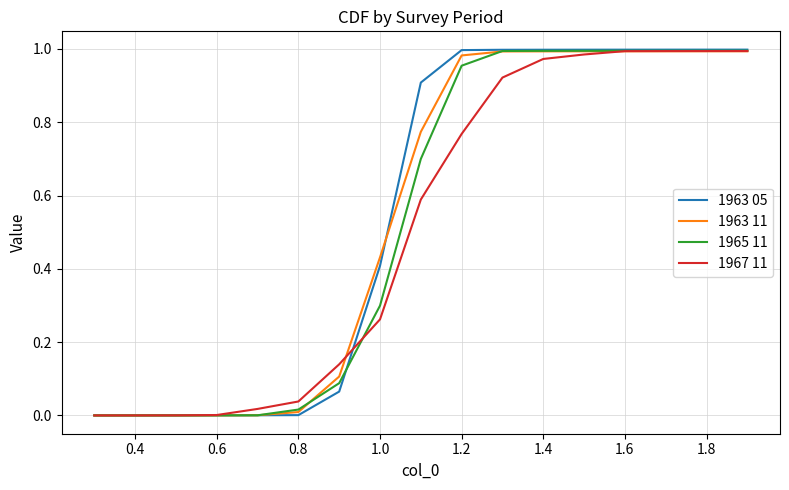

Which series has the largest range (max minus min)?

1963 05